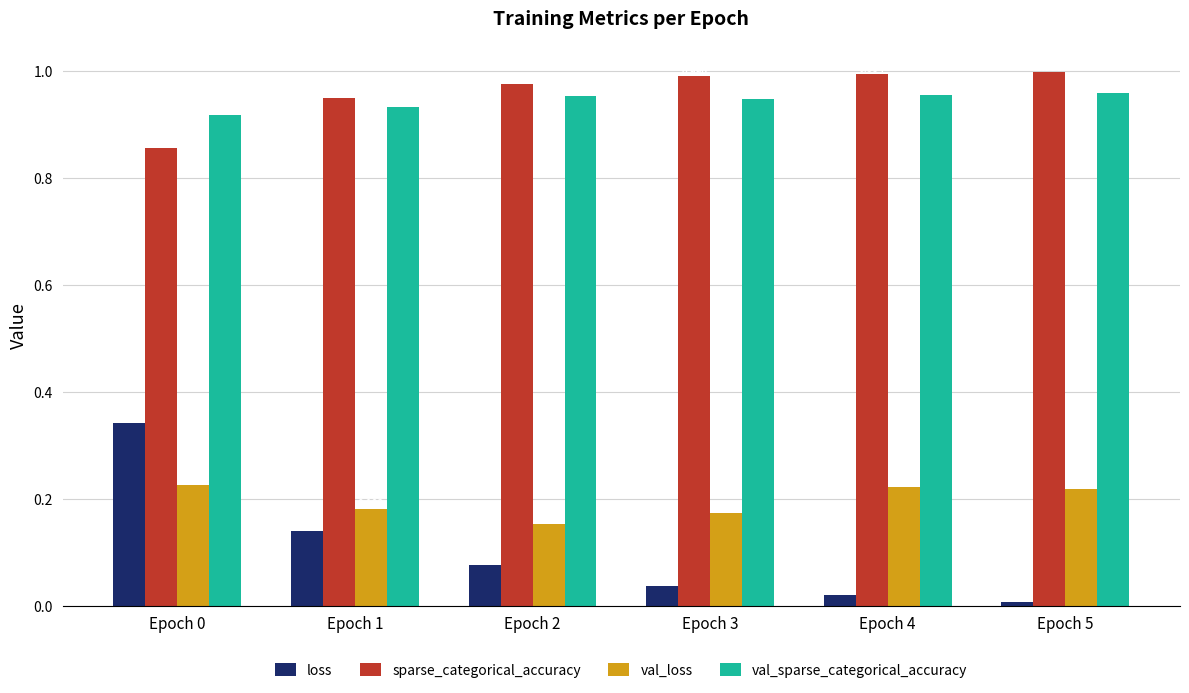

Rank the series by their maximum value, from lowest to highest.

val_loss, loss, val_sparse_categorical_accuracy, sparse_categorical_accuracy